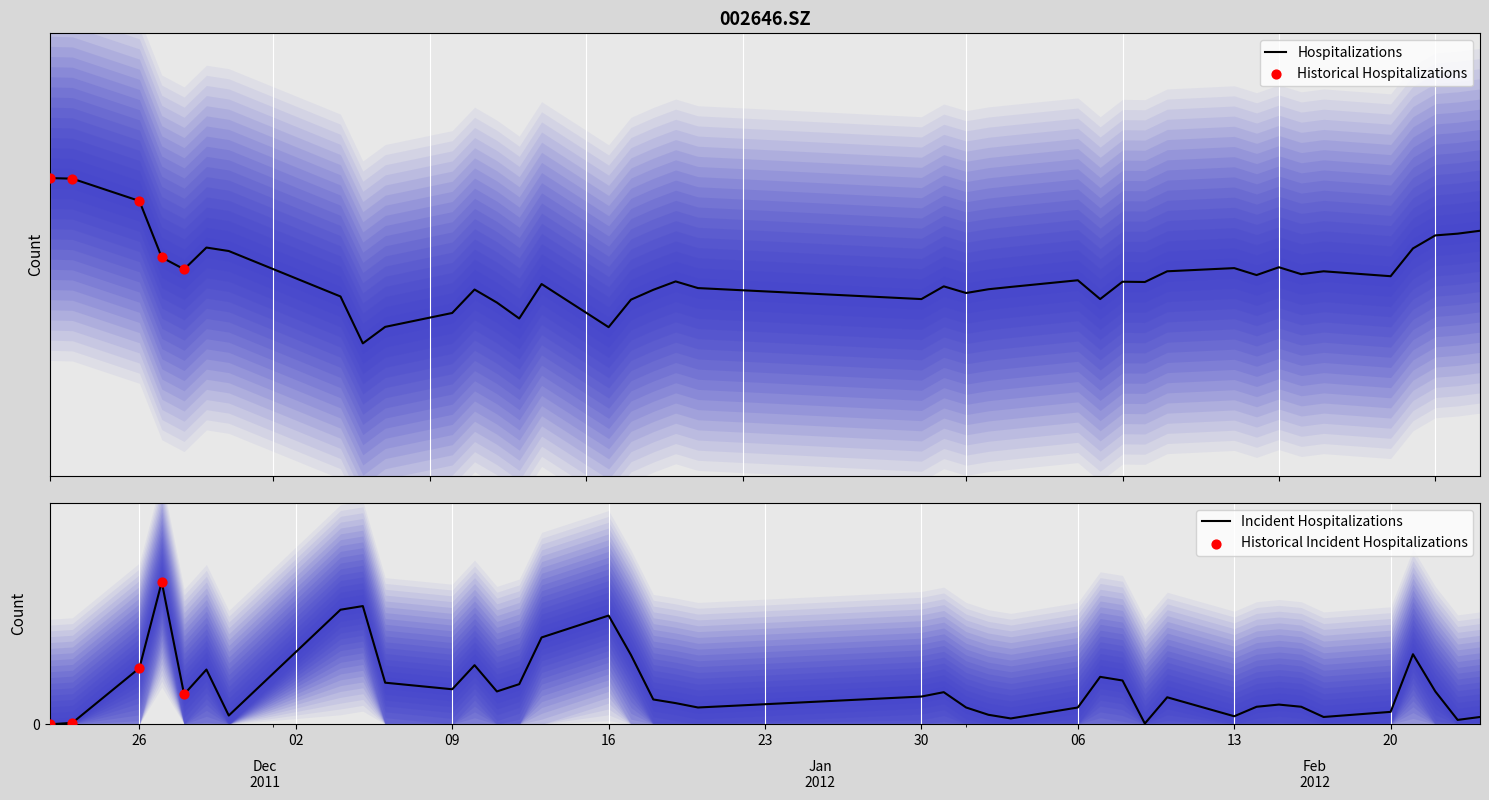

What is the ratio of the value at 2012-01-31 to the value at 2012-01-13?

1.0